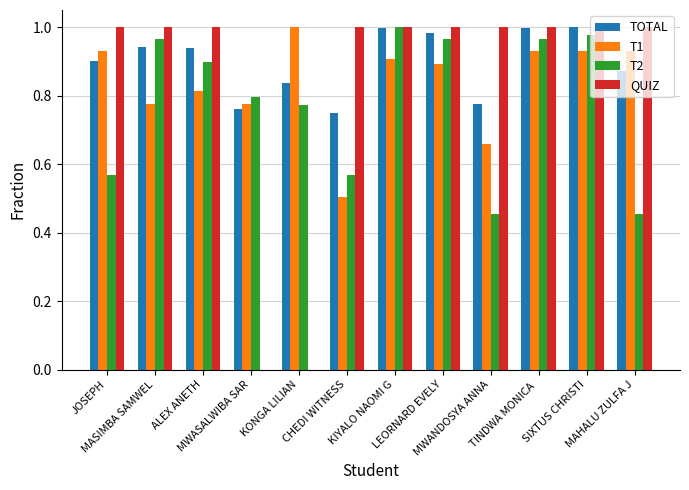

Which series has the largest total across all categories?

TOTAL